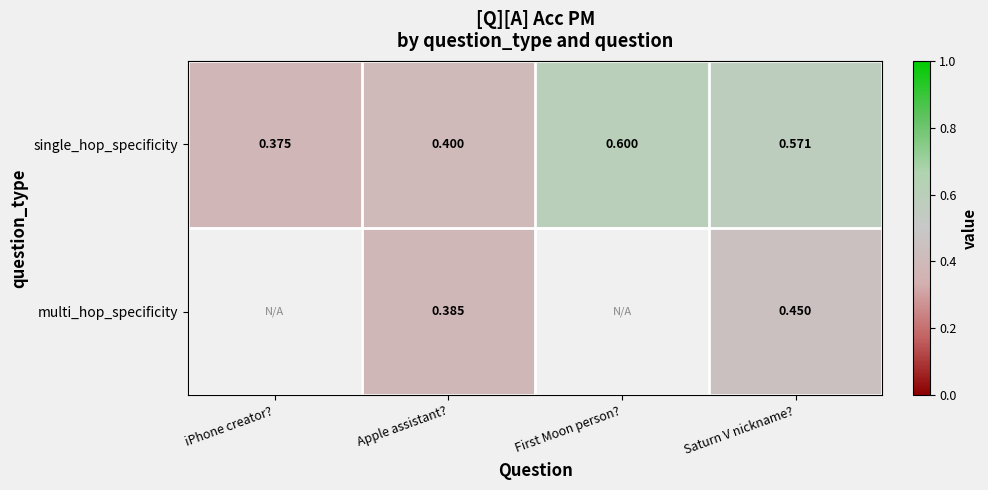

Between iPhone creator? and Apple assistant?, which is larger?

Apple assistant?